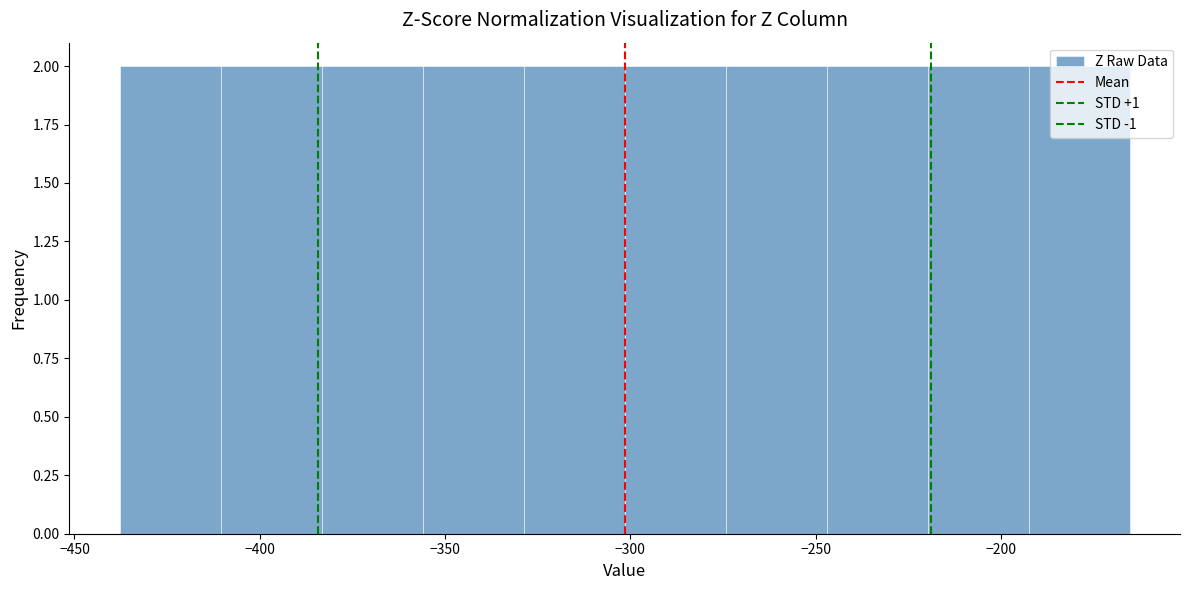

Reading left to right, list every bar in this chart as the range it spans on the x-axis followed by its height. Neither the bar edges nor the heights are printed on the chart, so give them approximately, as read against the axes.

-440 to -410: 2
-410 to -385: 2
-385 to -355: 2
-355 to -330: 2
-330 to -300: 2
-300 to -275: 2
-275 to -245: 2
-245 to -220: 2
-220 to -195: 2
-195 to -165: 2